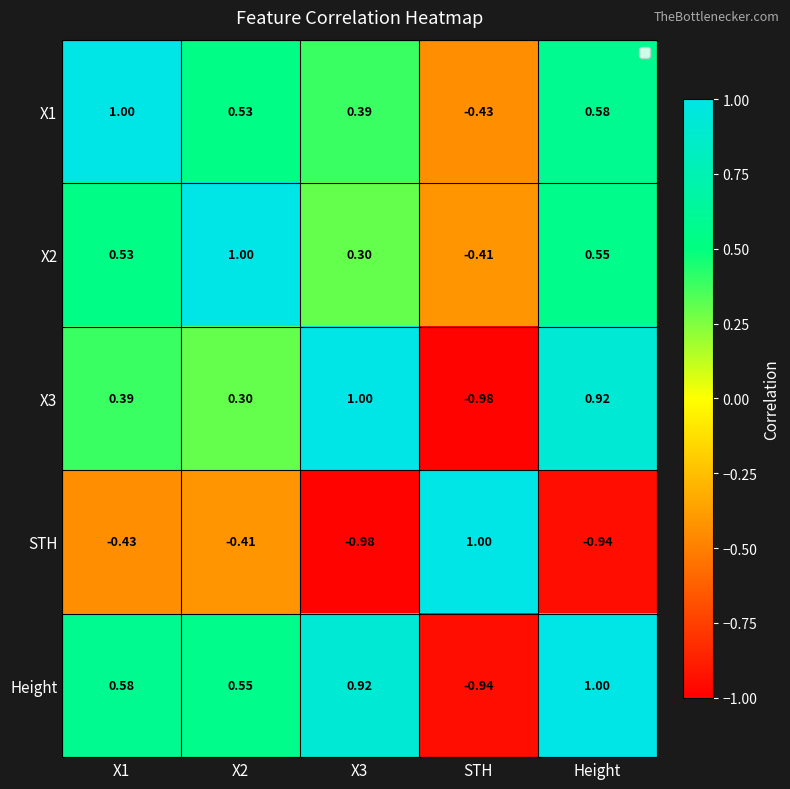

Is the value of X1 at Height greater than the value of X2 at STH?

Yes